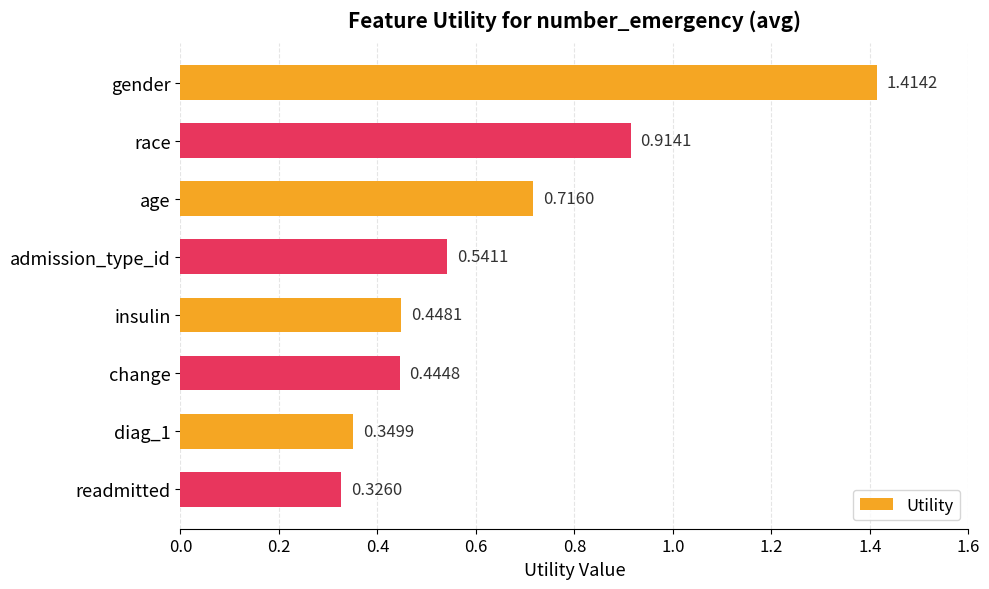

What is the label of the 4th bar from the bottom?

insulin